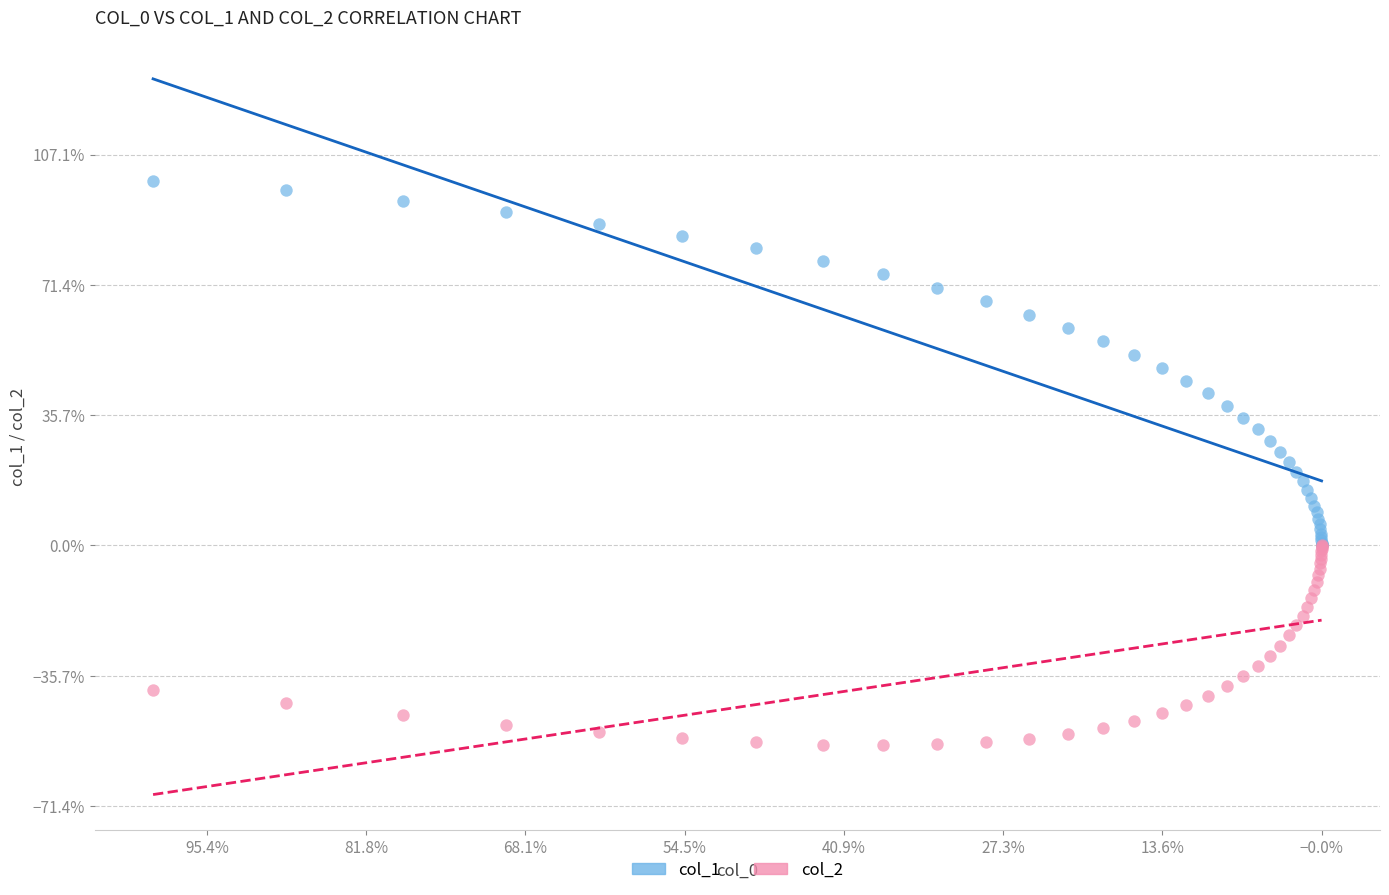

Which series reaches the minimum Y coordinate?

col_2